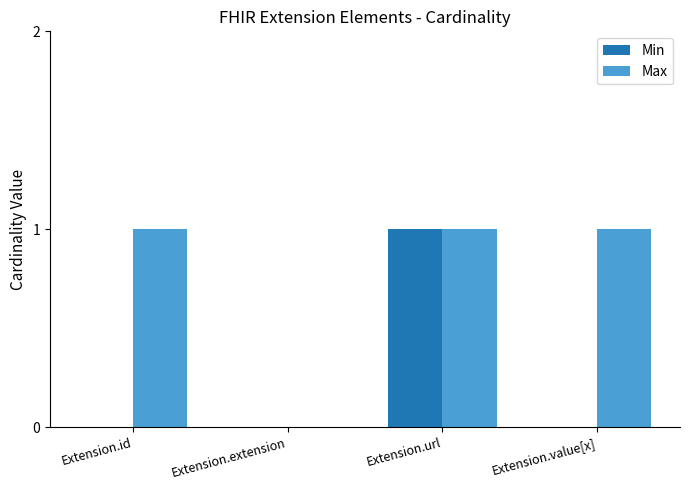

What is the sum of the Min values at Extension.extension and Extension.url?

1